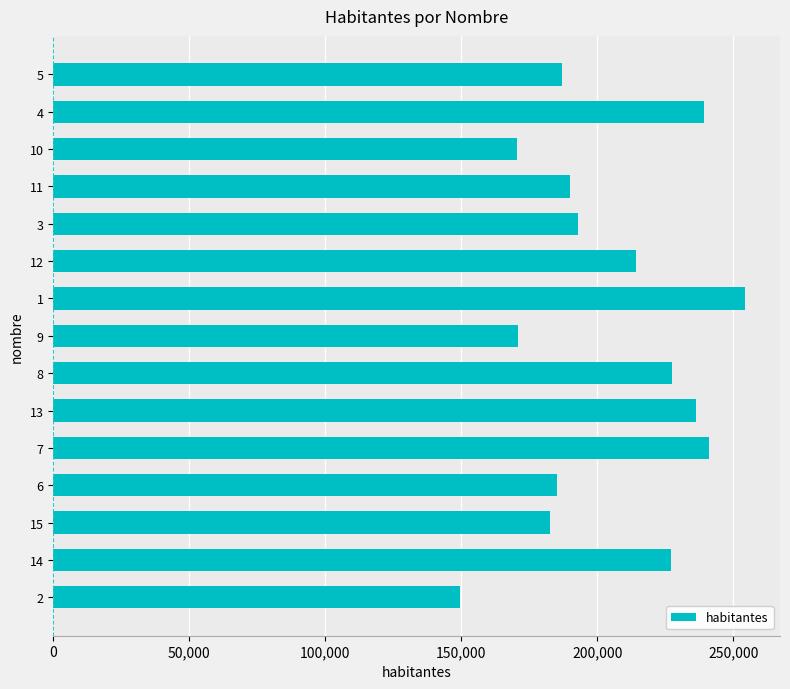

What is the change in value from 3 to 5?

-5786